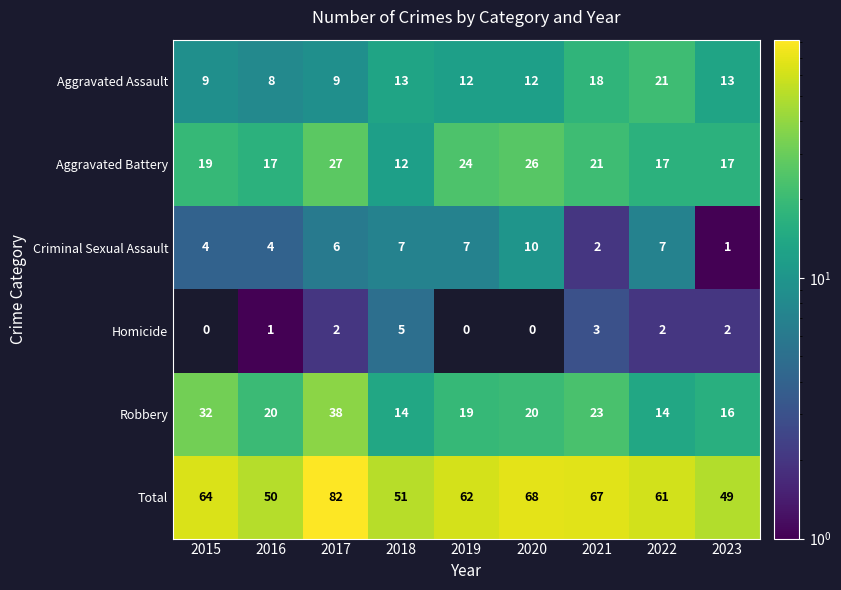

How many positive values does the Homicide series have?

6